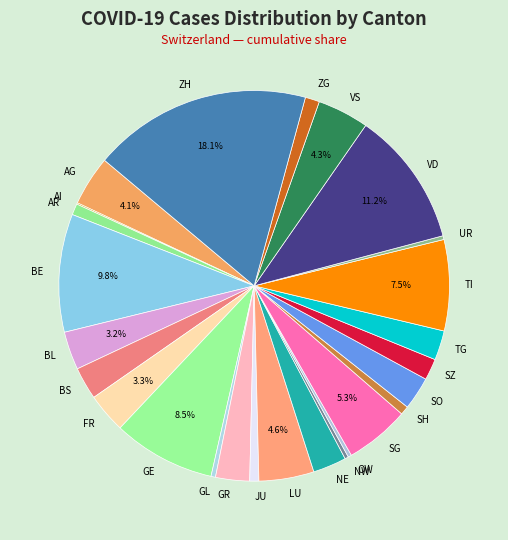

Which slice is the largest?

ZH